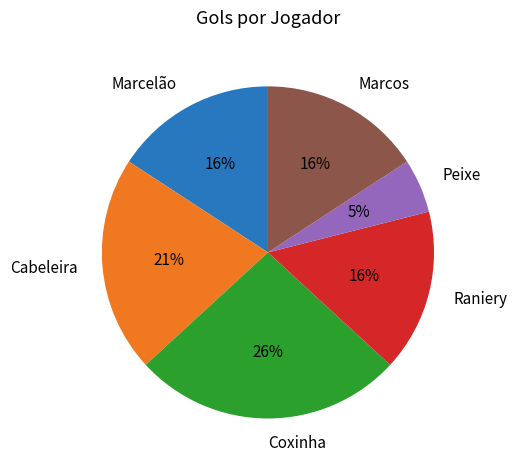

What is the largest slice in the pie chart?

Coxinha